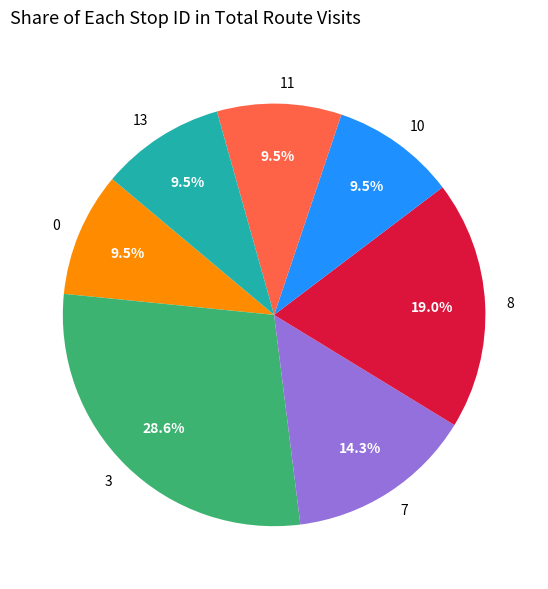

Does any single category account for the majority?

No